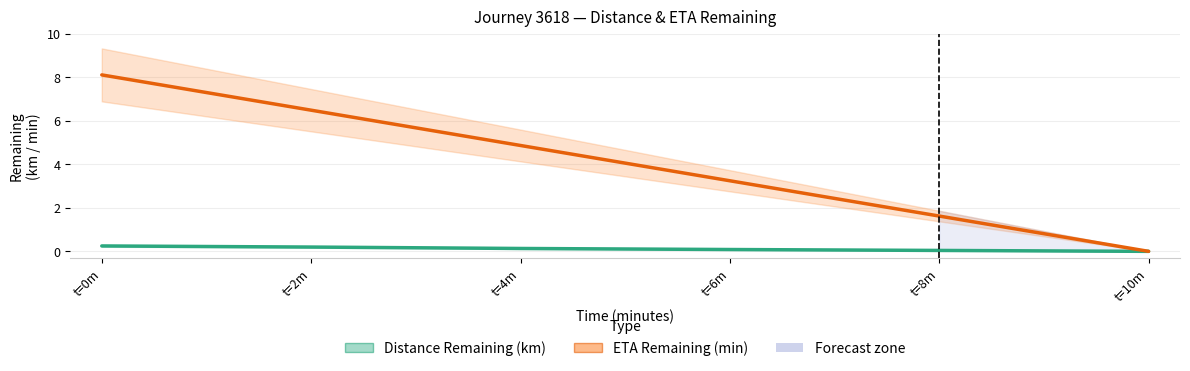

Reading left to right, transcribe all the data shown in this chart.

Distance Remaining (km): 0.2	0.2	0.1	0.1	0.0	0.0
ETA Remaining (min): 8.1	6.5	4.9	3.2	1.6	0.0